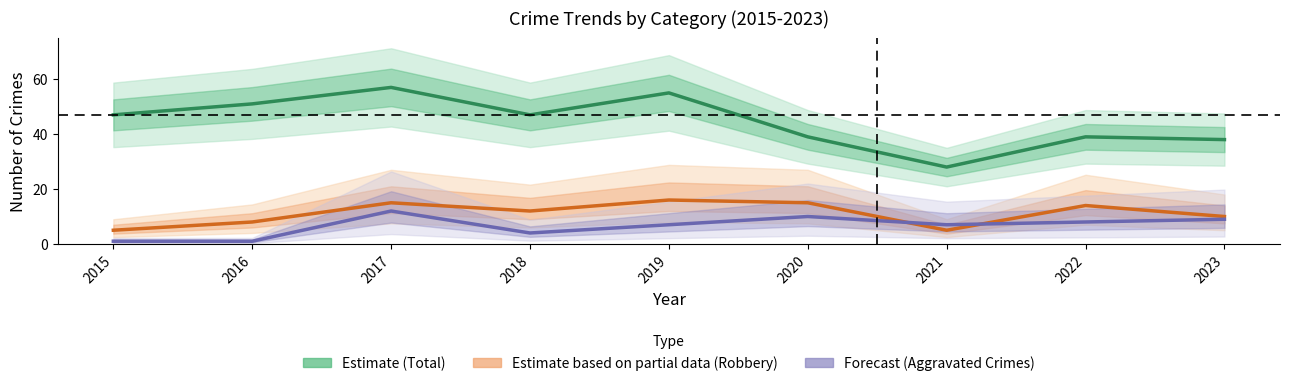

Read the Aggravated Crimes value at 2021, to the nearest 10.

10